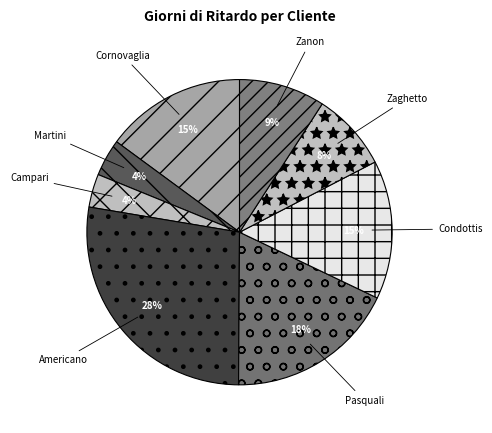

Is the sum of Condottis and Americano greater than half?

No